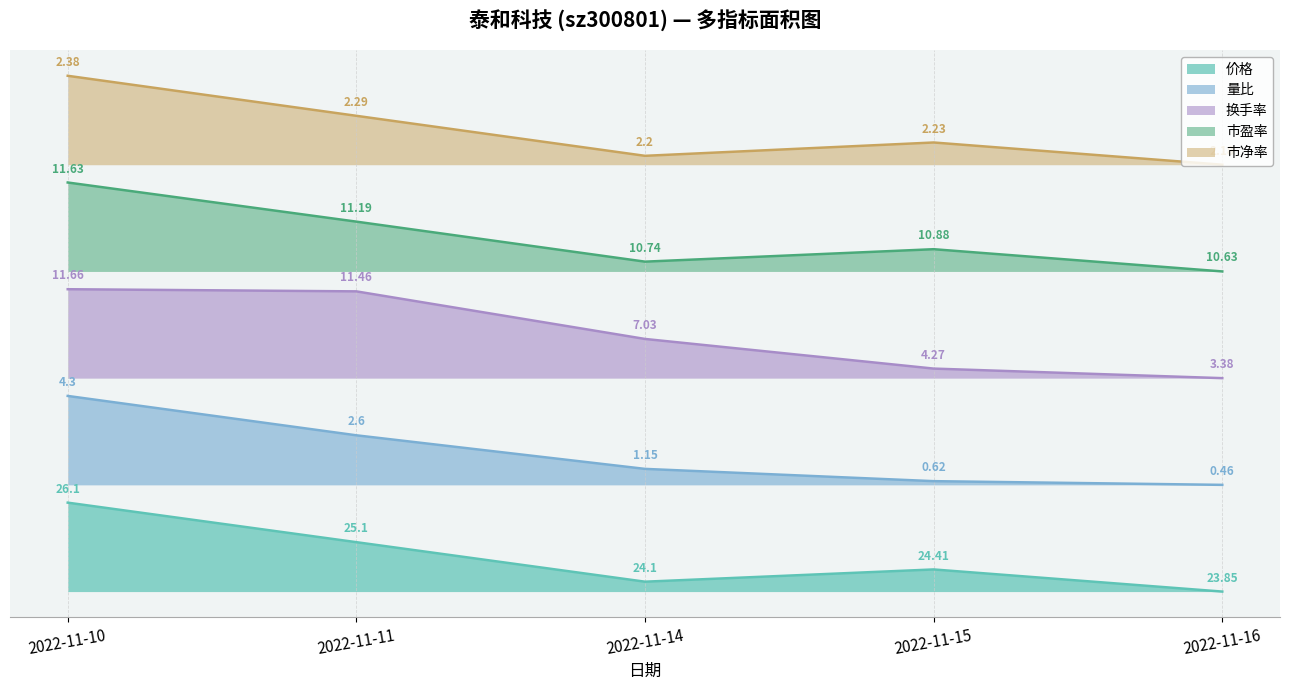

How many distinct data groups are displayed?

5